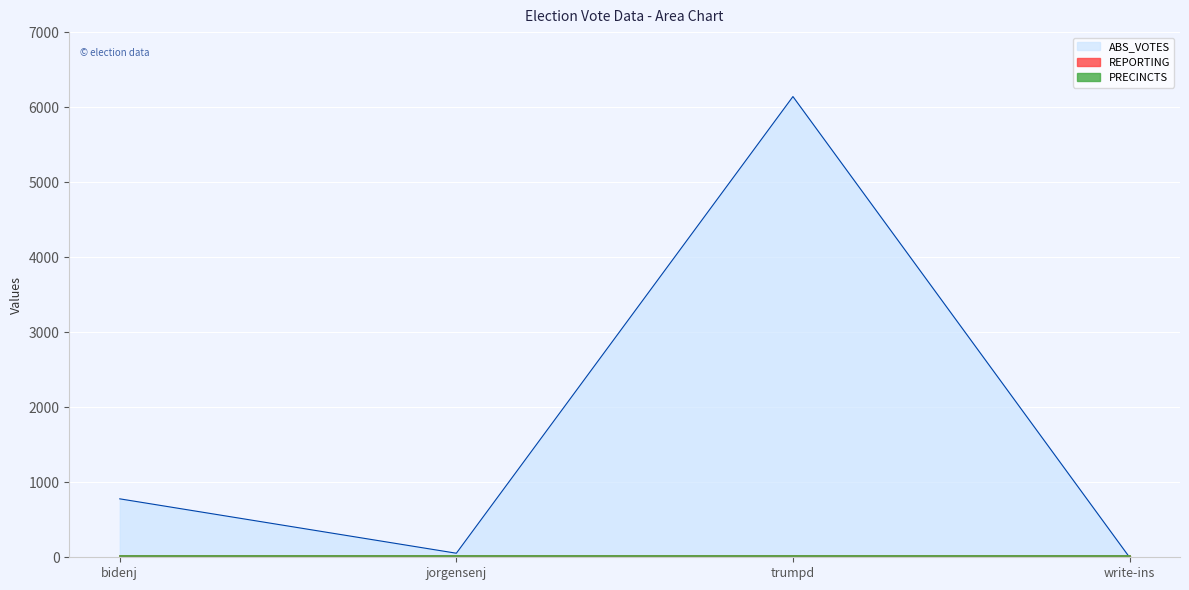

What is the total value across all series at write-ins?

26